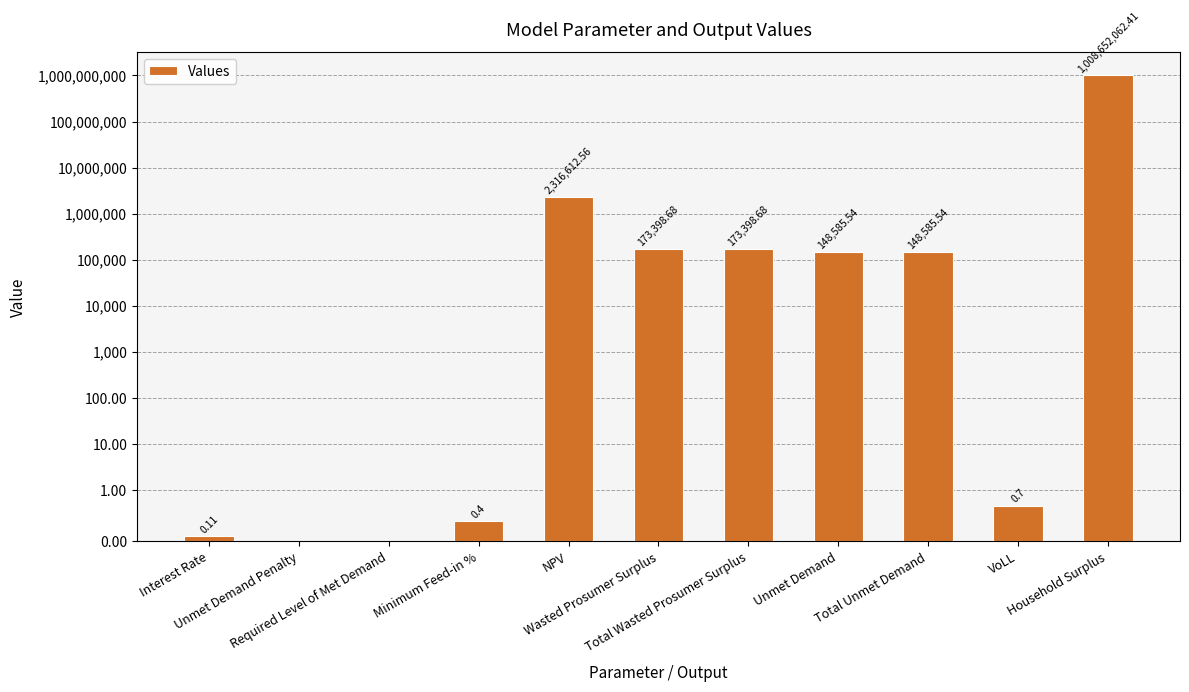

Rank the categories by value from highest to lowest.

Household Surplus, NPV, Wasted Prosumer Surplus, Total Wasted Prosumer Surplus, Unmet Demand, Total Unmet Demand, VoLL, Minimum Feed-in %, Interest Rate, Unmet Demand Penalty, Required Level of Met Demand